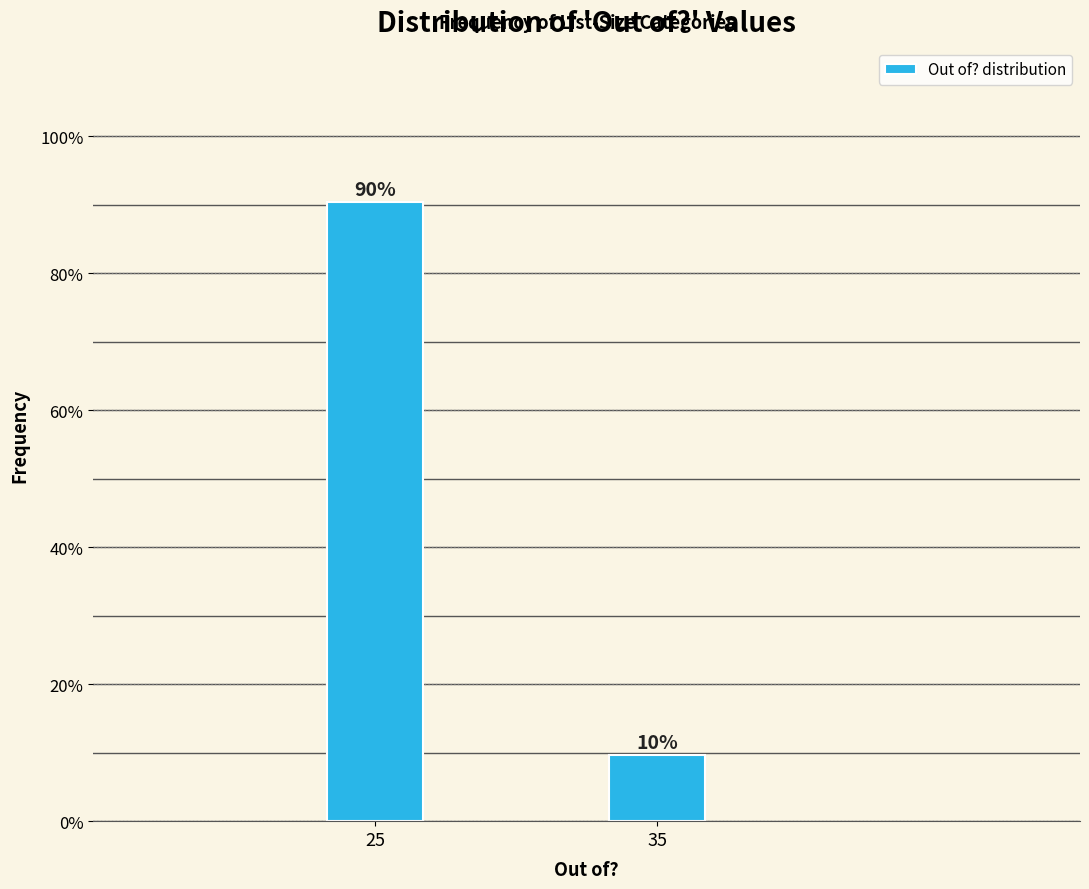

What is the value of the 1st bar from the left?

90.4